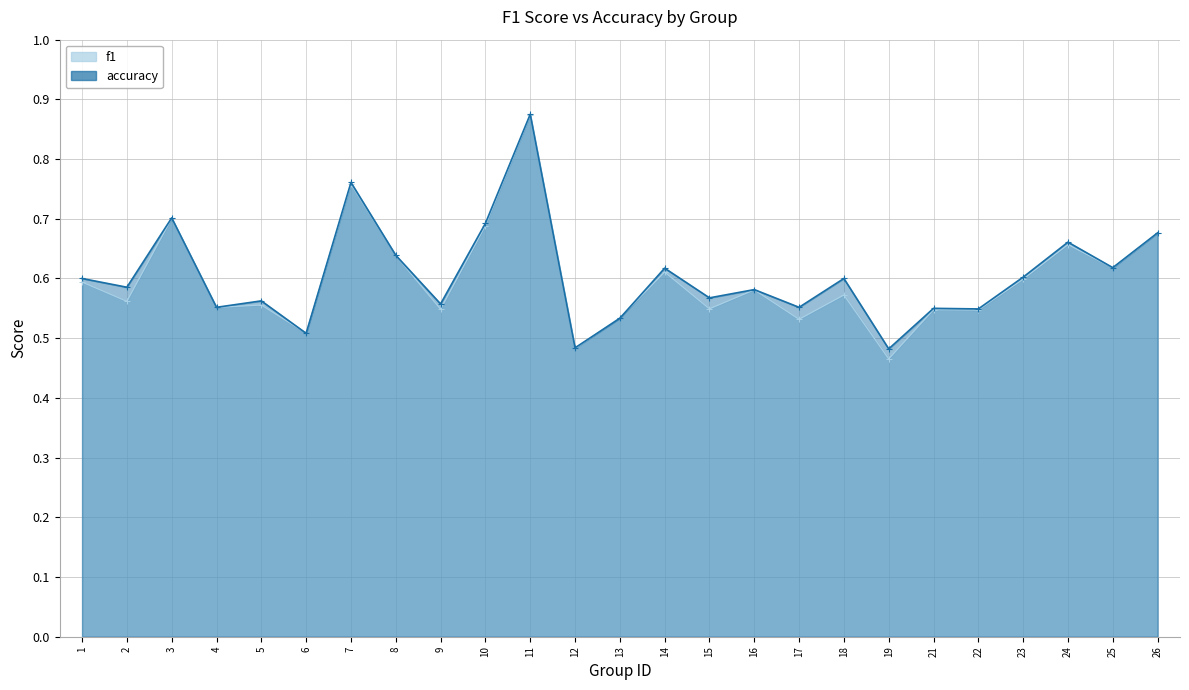

Is it true that f1 equals 0.3 at 26?

False